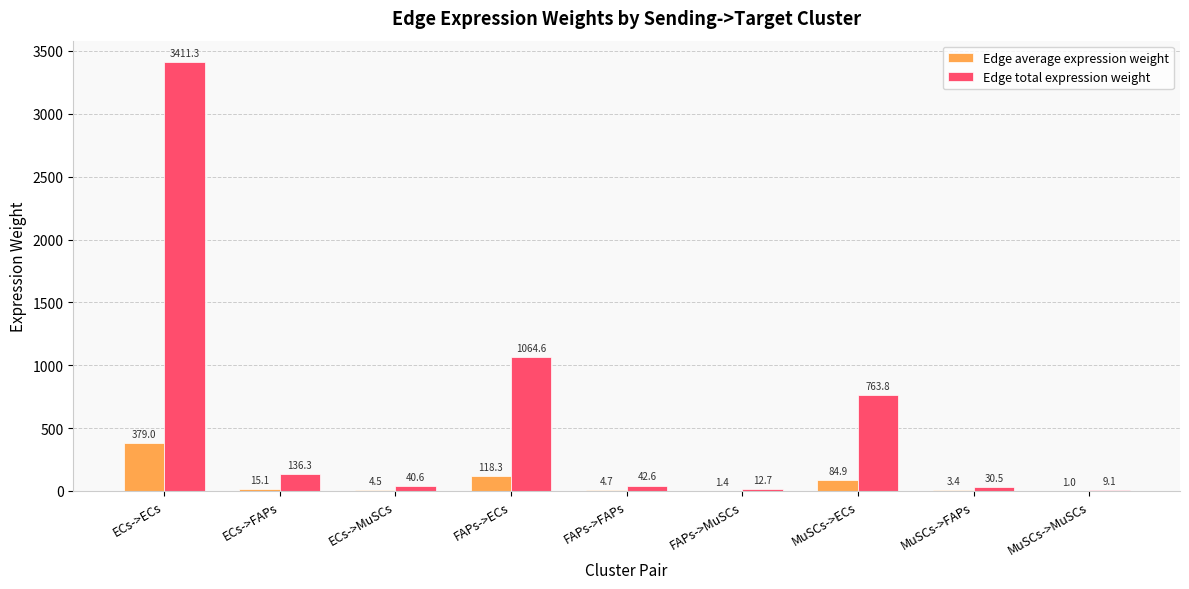

Reading left to right, what are all the values shown in this chart?

Edge average expression weight: 379.0	15.1	4.5	118.3	4.7	1.4	84.9	3.4	1.0
Edge total expression weight: 3411.3	136.3	40.6	1064.6	42.6	12.7	763.8	30.5	9.1